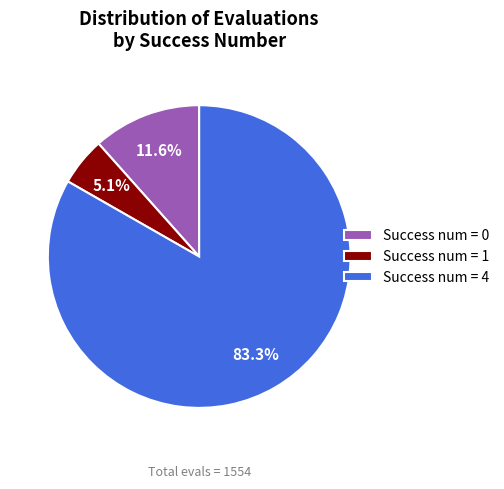

What is the largest slice in the pie chart?

Success num = 4